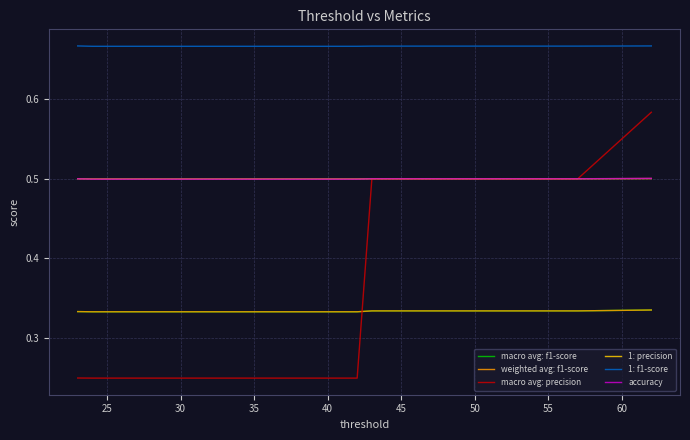

Which series has the largest total across all categories?

1: f1-score